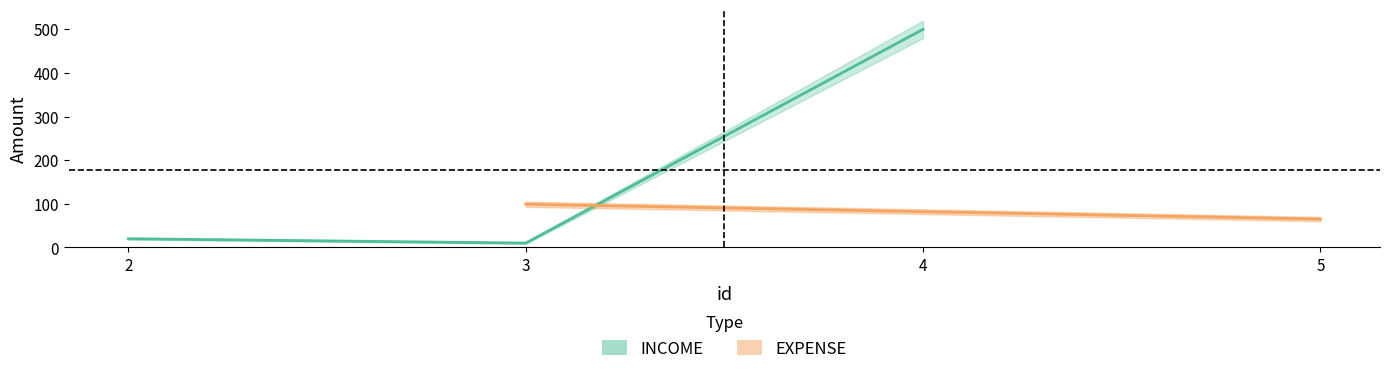

The chart shows a value of 10 at 3. True or false?

True